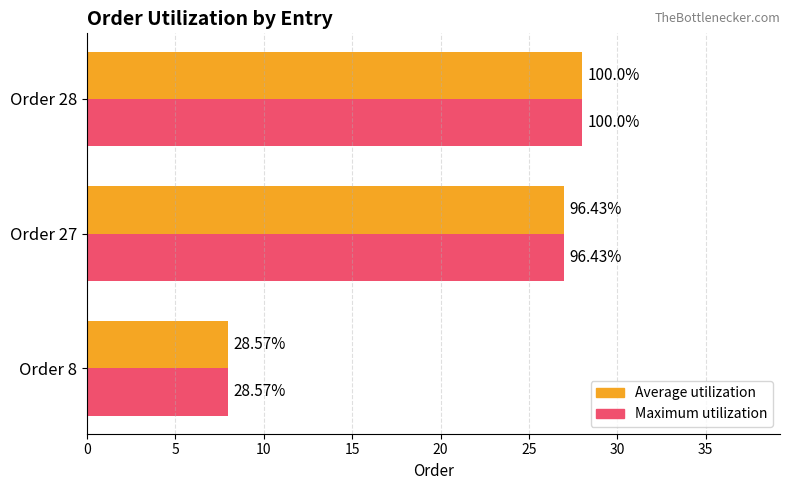

What are all the series names shown in the legend?

Average utilization, Maximum utilization